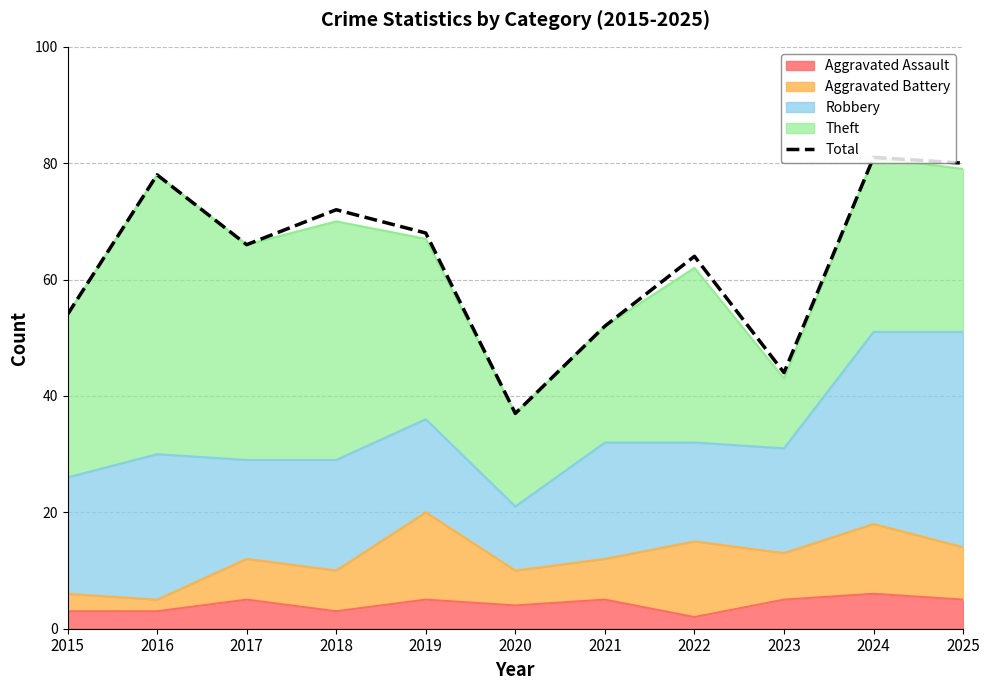

What is the average value?

63